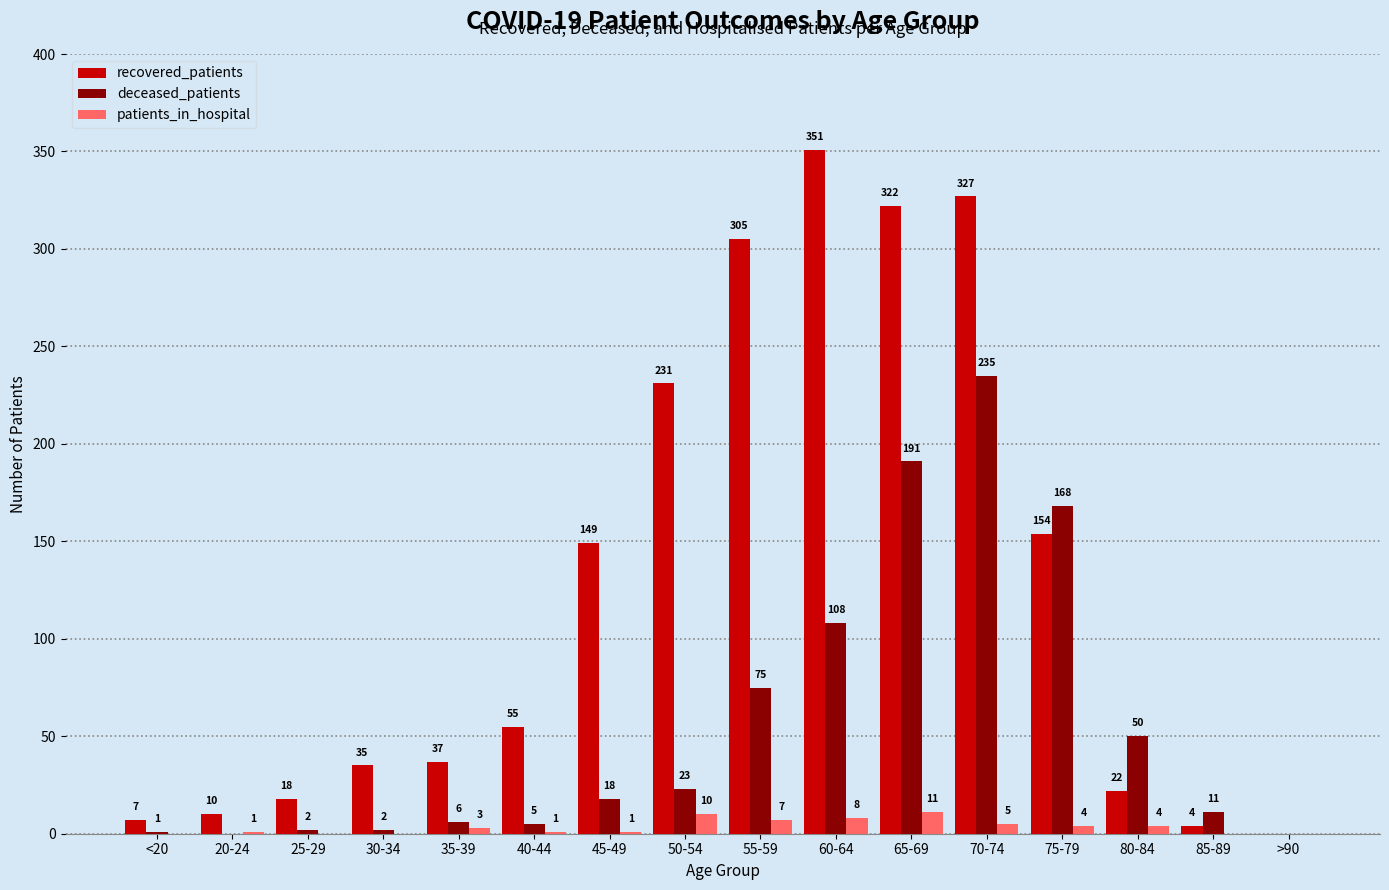

At which category is the sum across all series the highest?

70-74